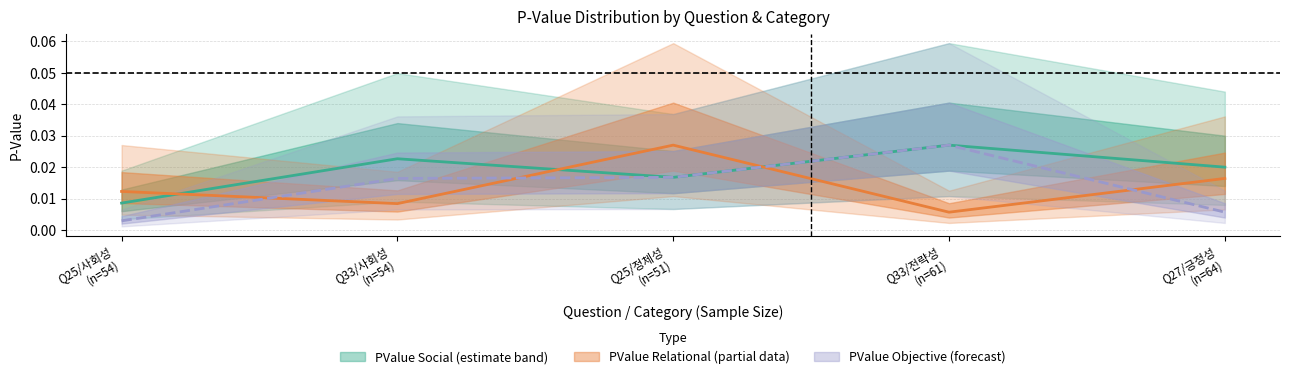

Is it true that PValue_objective equals 0.0 at Q25/사회성 (n=54)?

False